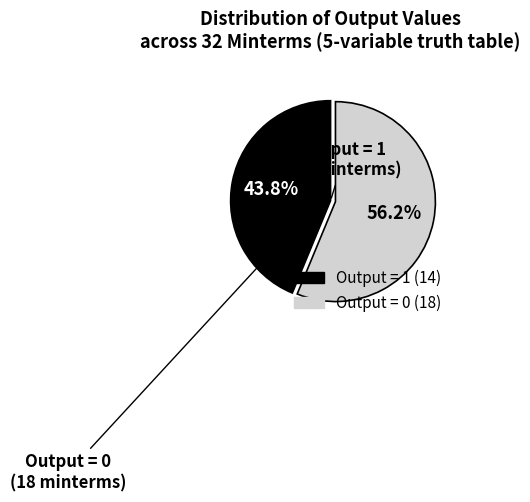

Is there any slice that represents more than half of the pie?

Yes